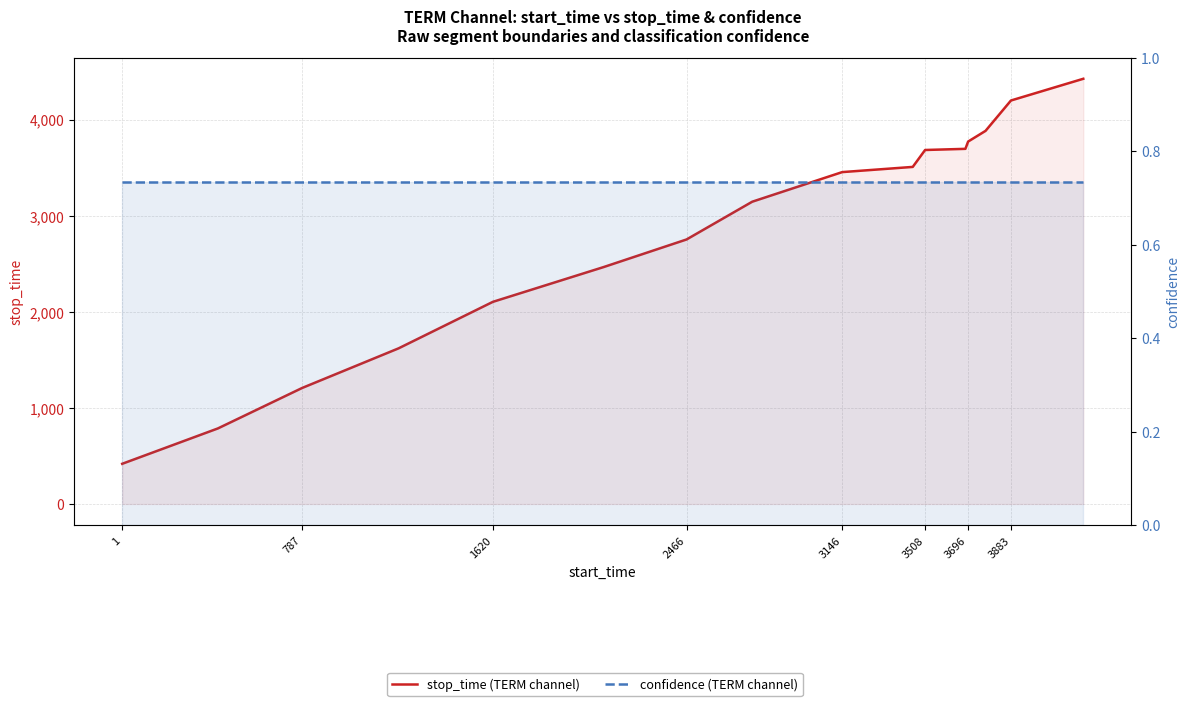

What is the minimum value shown in the chart?

0.7